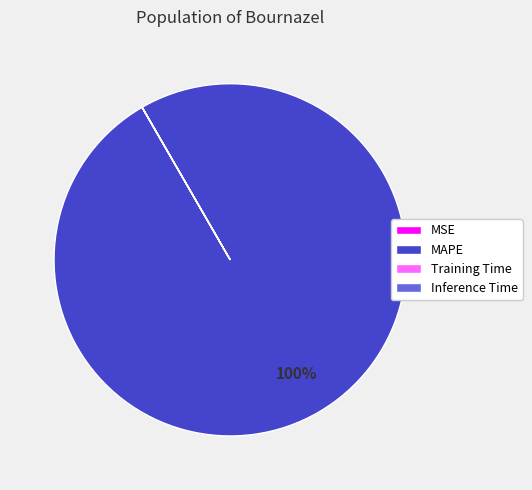

Is it true that MAPE is 90% of the pie?

False